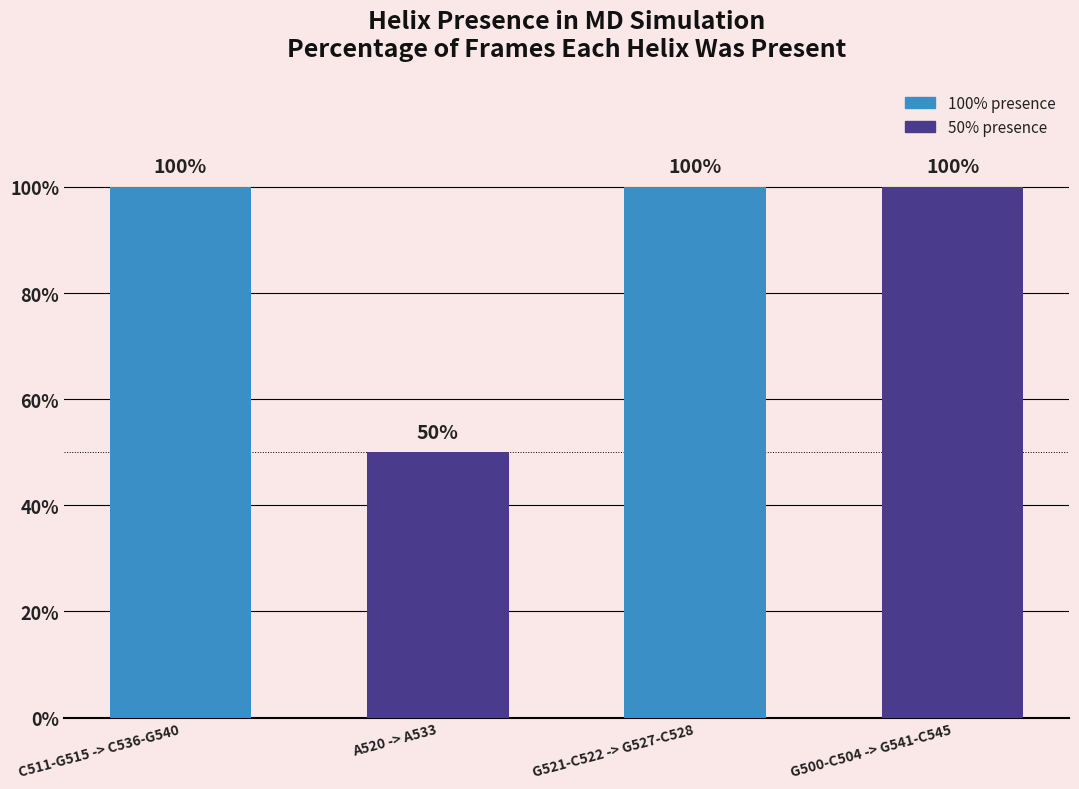

What is the difference between the second highest and minimum values?

0.5